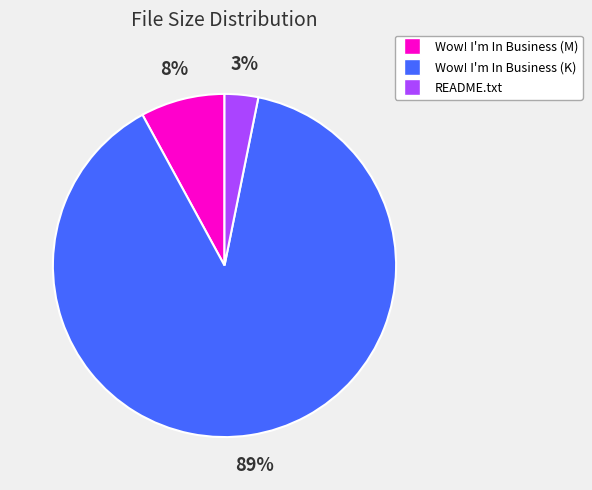

Count the number of slices in the pie.

3